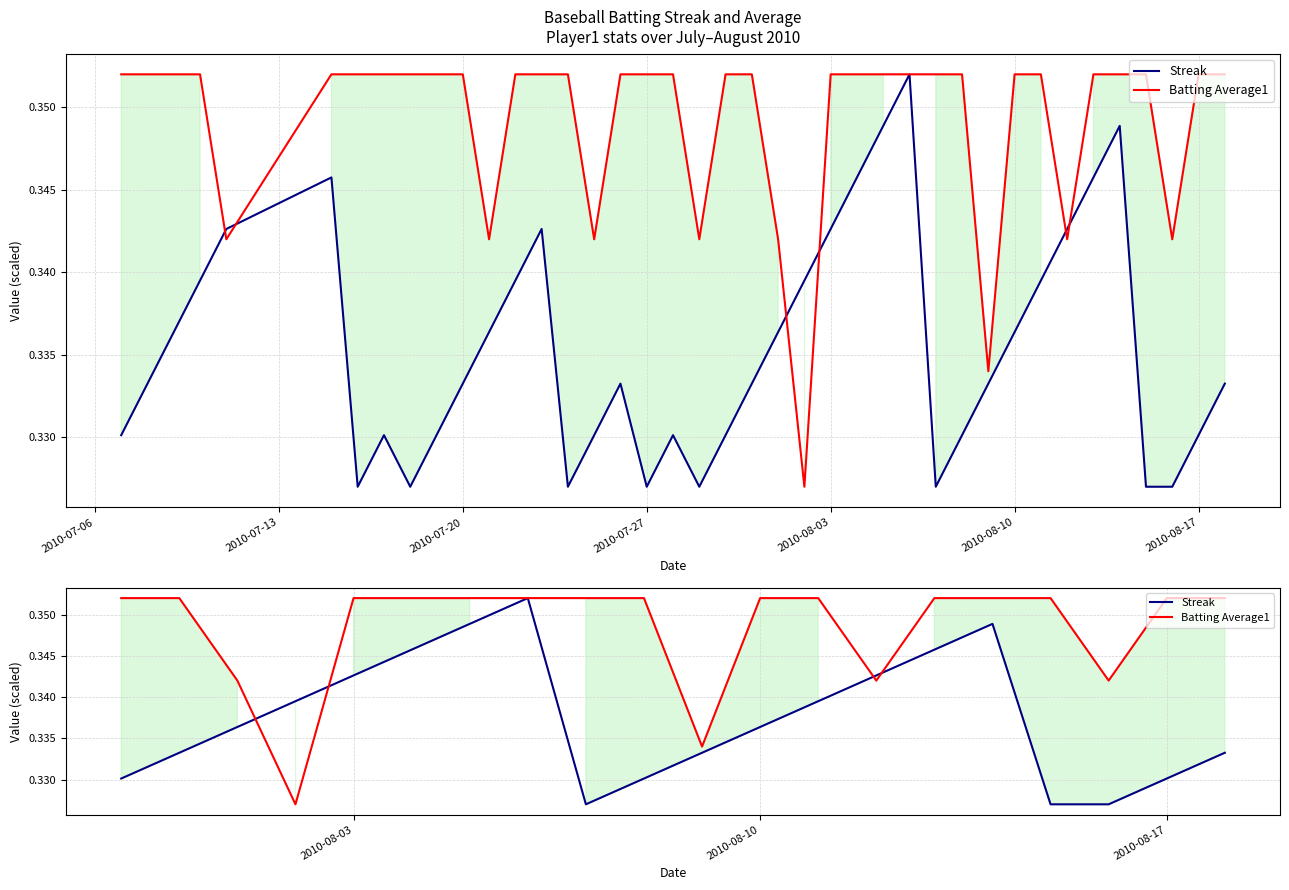

What is the maximum value shown in the chart?

0.4